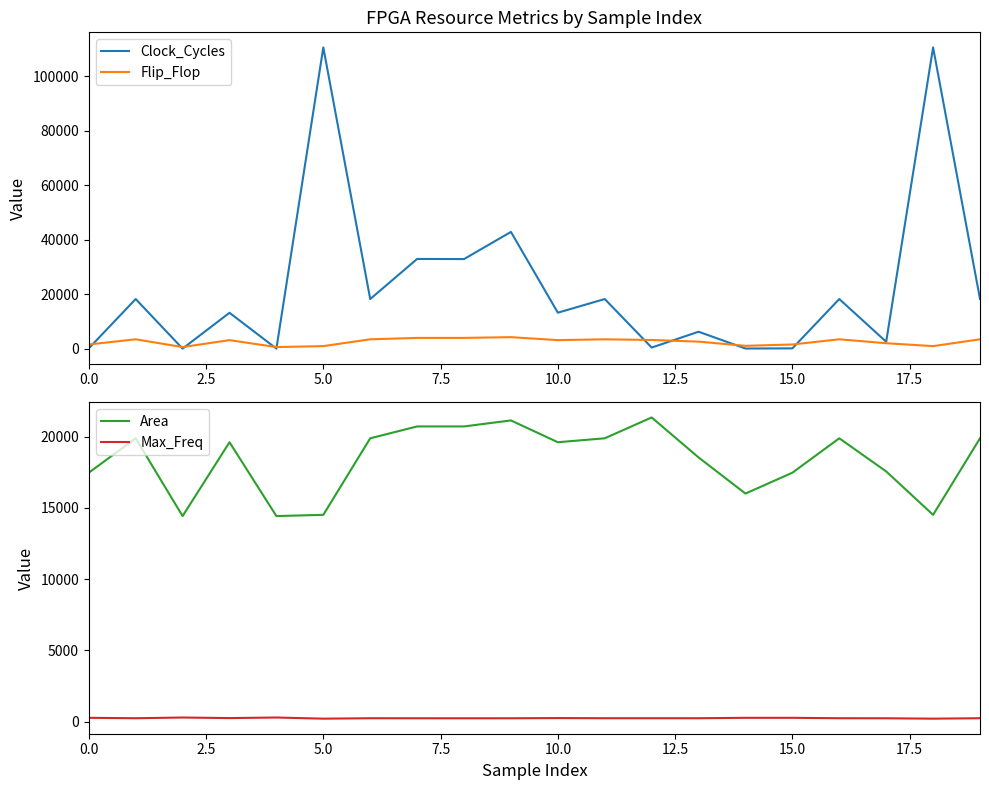

What is the value of the Clock_Cycles point at the 16th from the left?

114.0